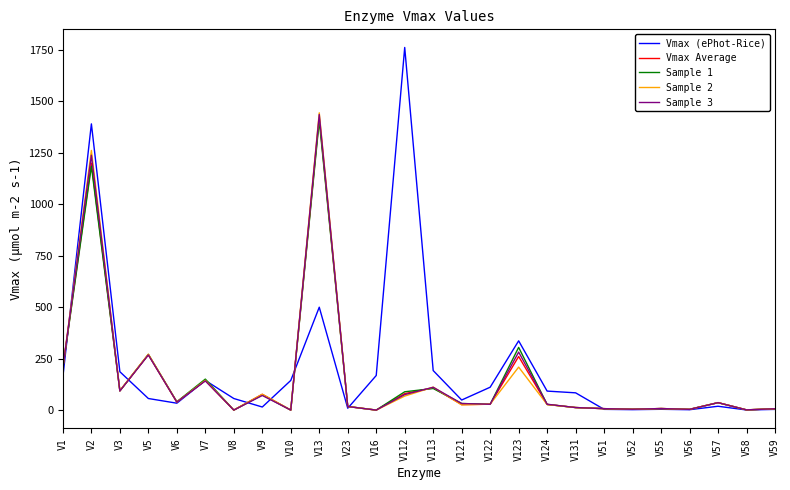

What is the average value of the Vmax Average series?

156.7